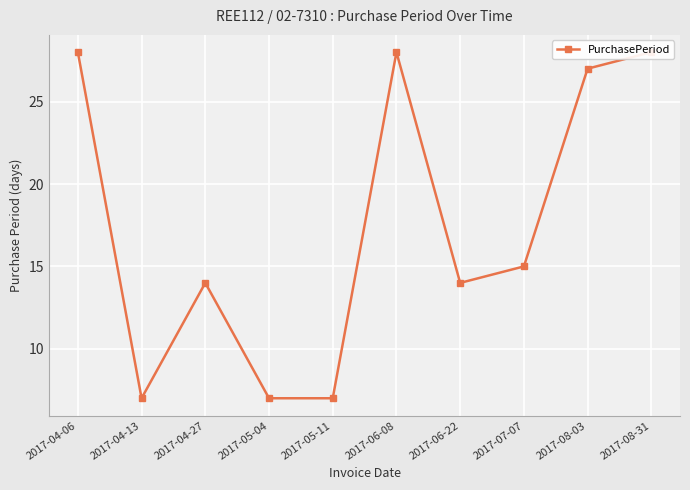

What is the difference between the values at 2017-07-07 and 2017-05-04?

8